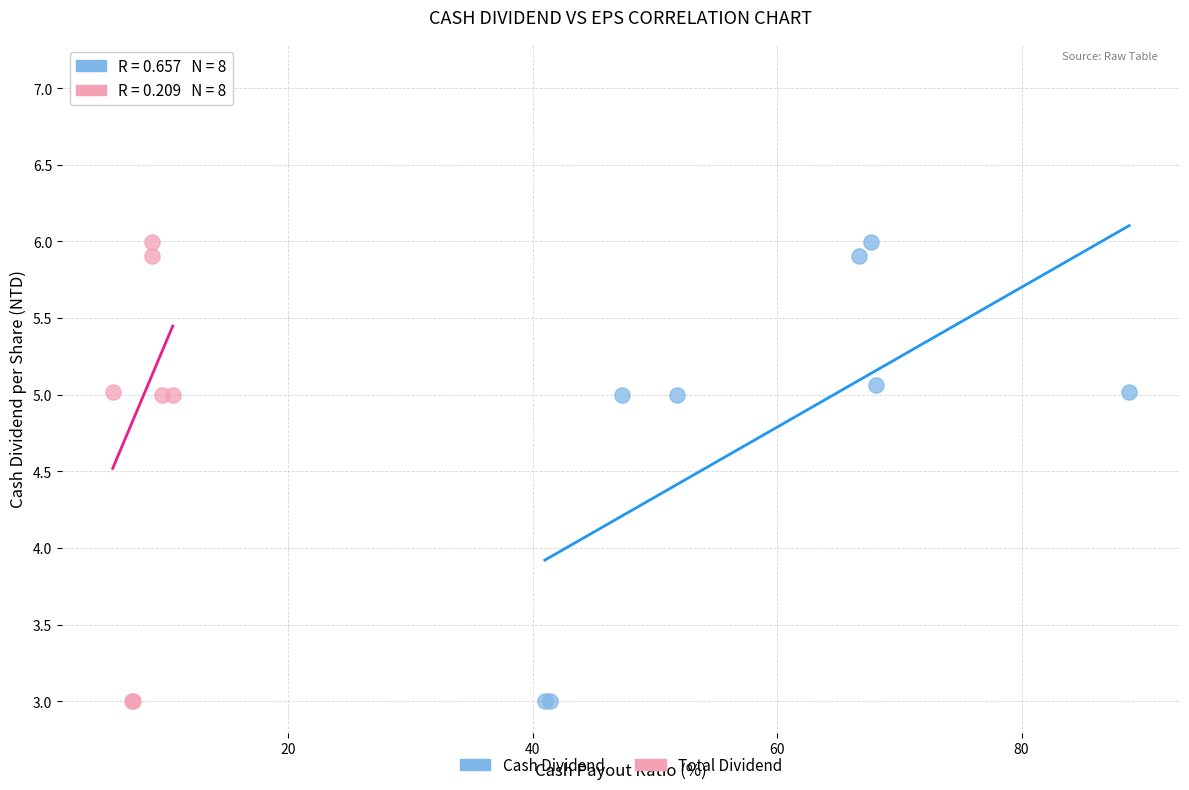

Which series contains the highest Y value?

Total Dividend